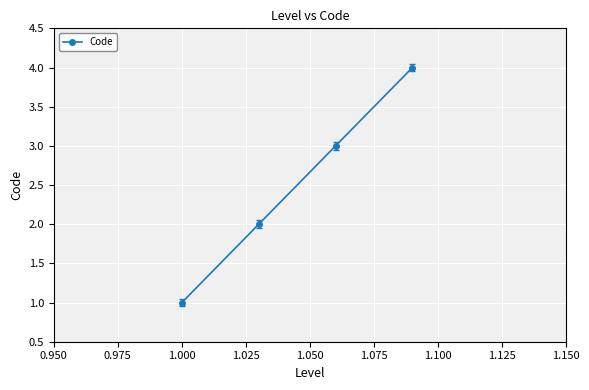

How many data points are less than 3?

2